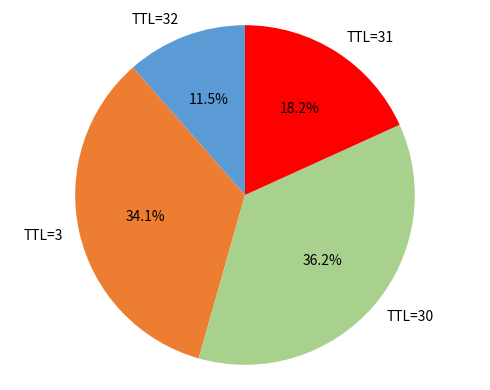

Does any single category account for the majority?

No